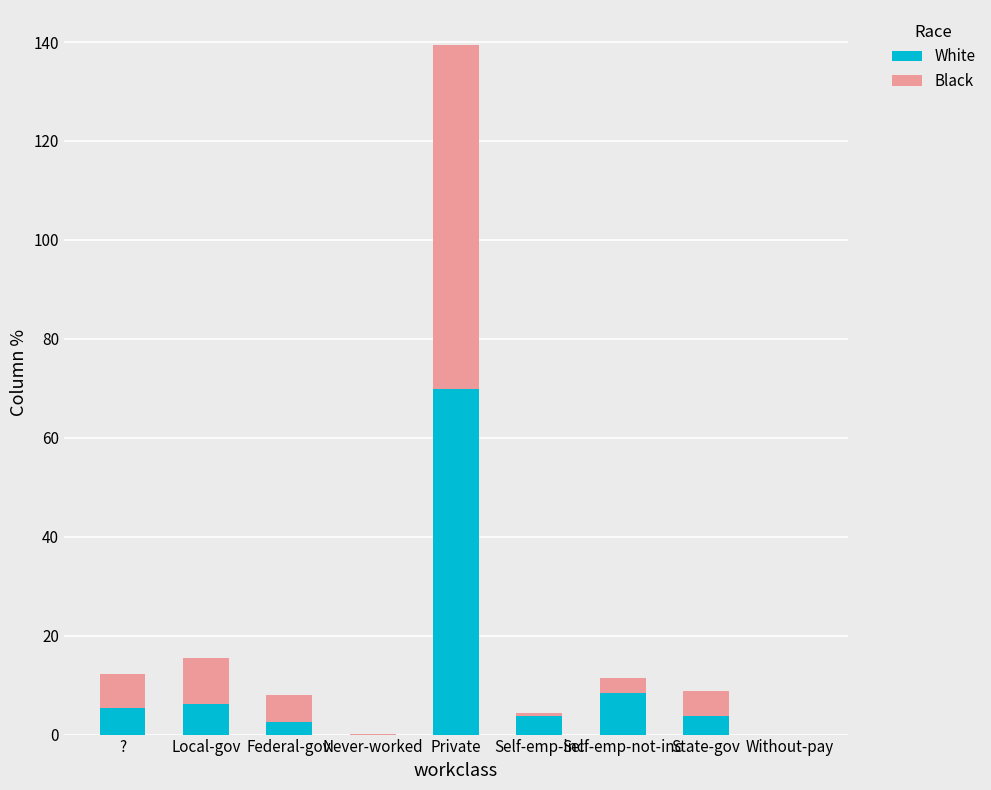

Where is White nearest to the value 34?

Self-emp-not-inc